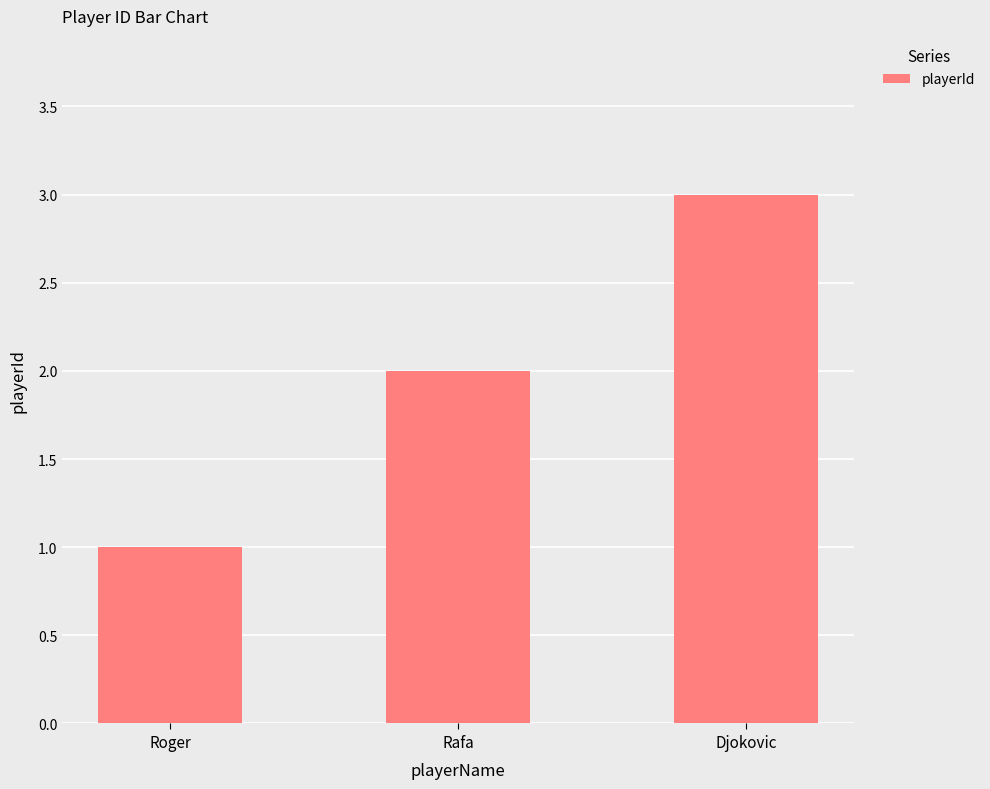

What is the ratio of the value at Rafa to the value at Djokovic?

0.7